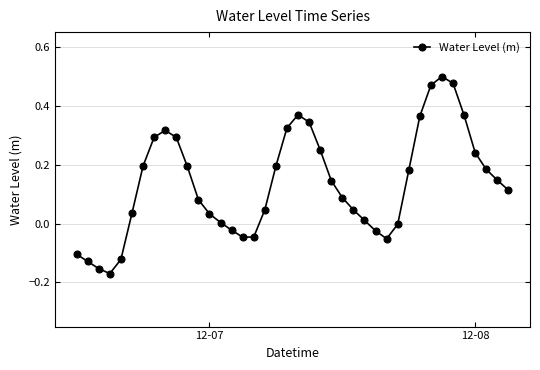

What is the difference between the maximum and minimum values?

0.7